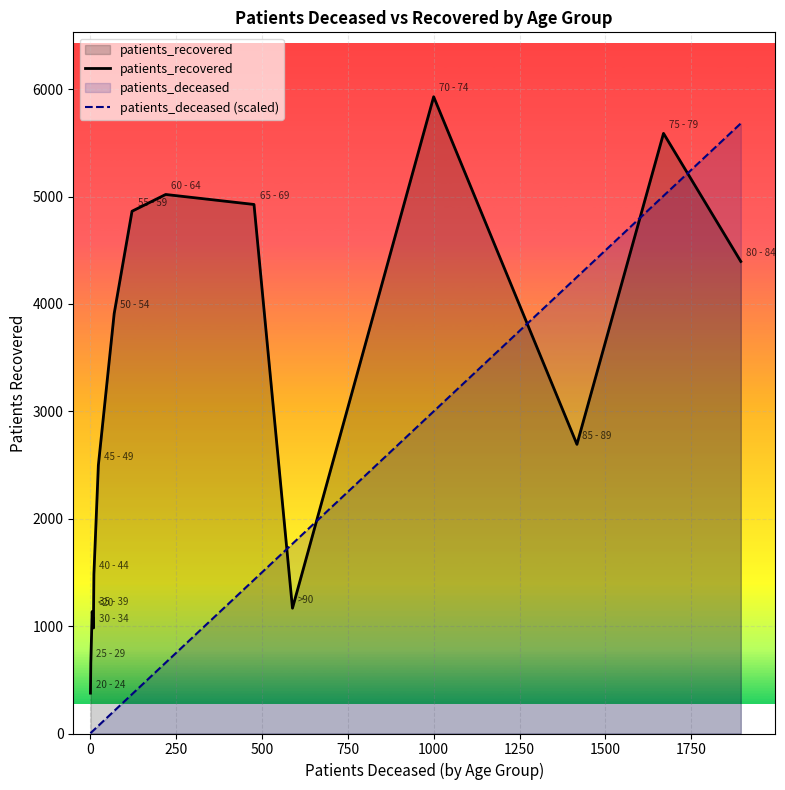

What are all the series names shown in the legend?

patients_recovered, patients_deceased (scaled)